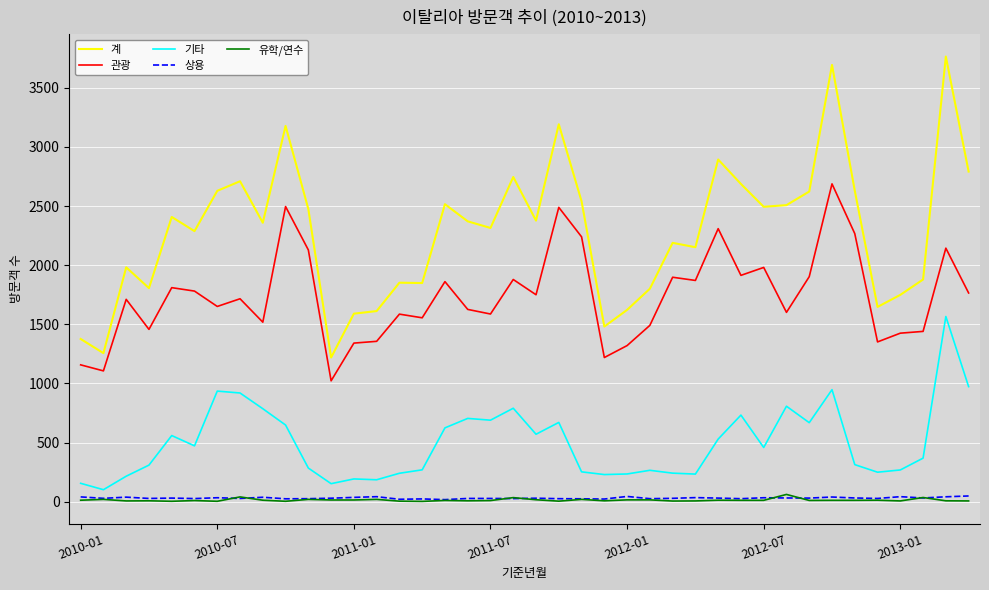

True or false: 관광 and 유학/연수 cross at least once.

False